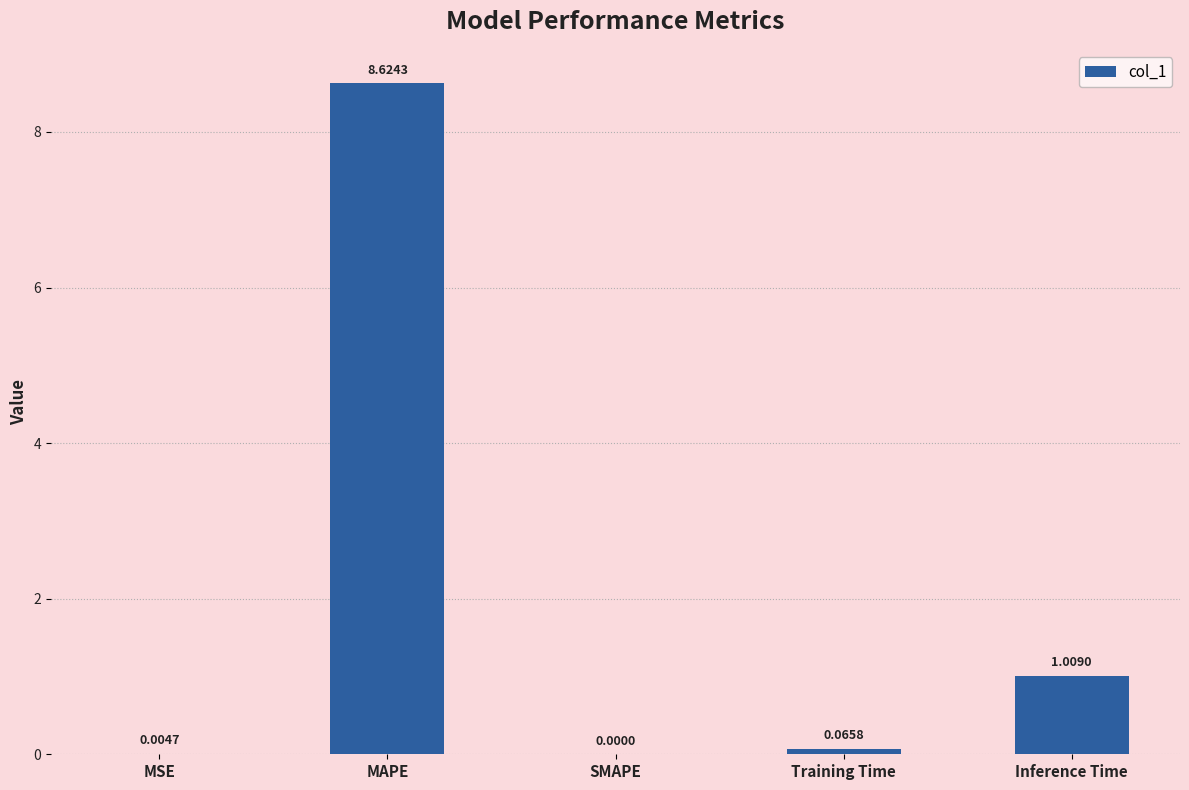

What is the difference between the values at Inference Time and Training Time?

0.9